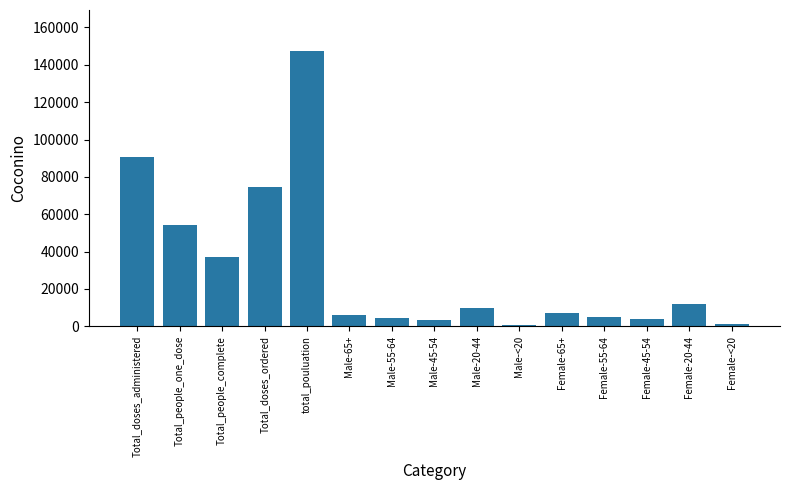

What is the average value?

30551